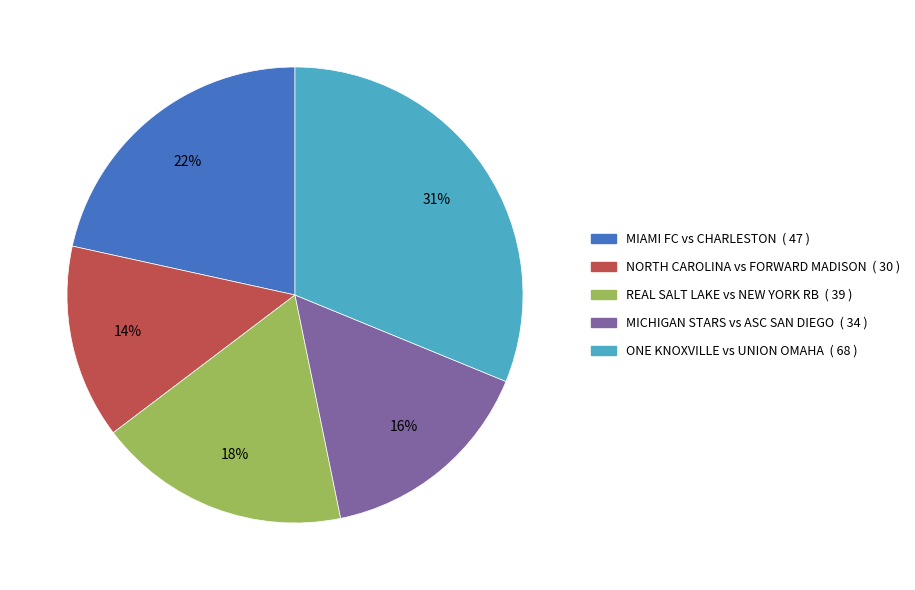

Is there a majority slice in this chart?

No